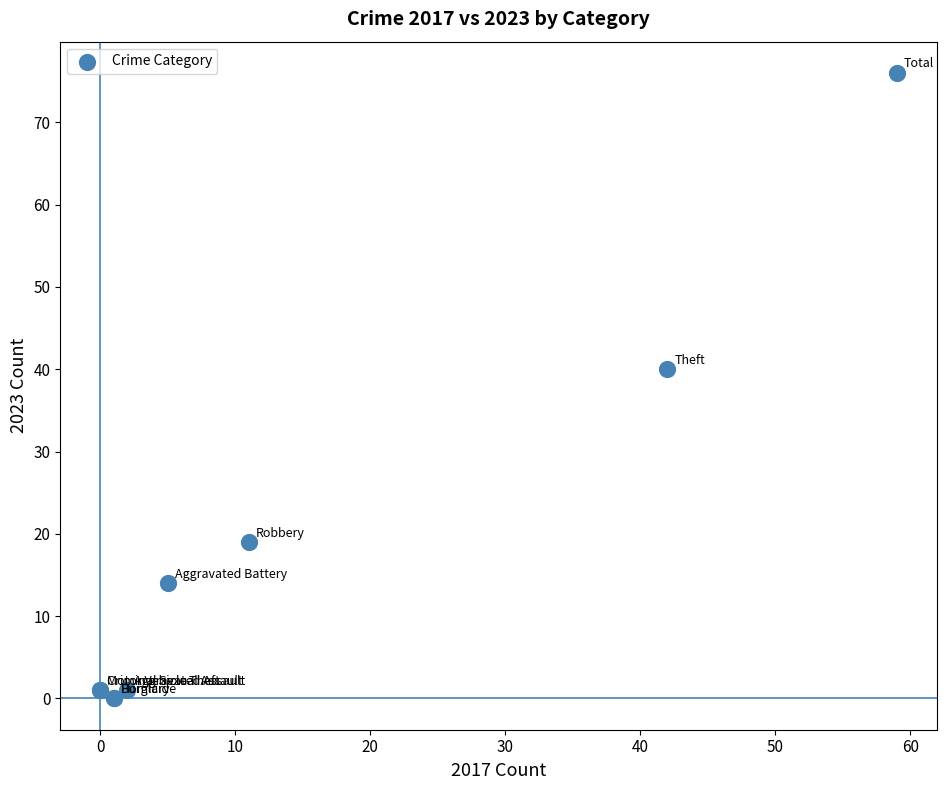

What Y value in the scatter plot is closest to 38?

40